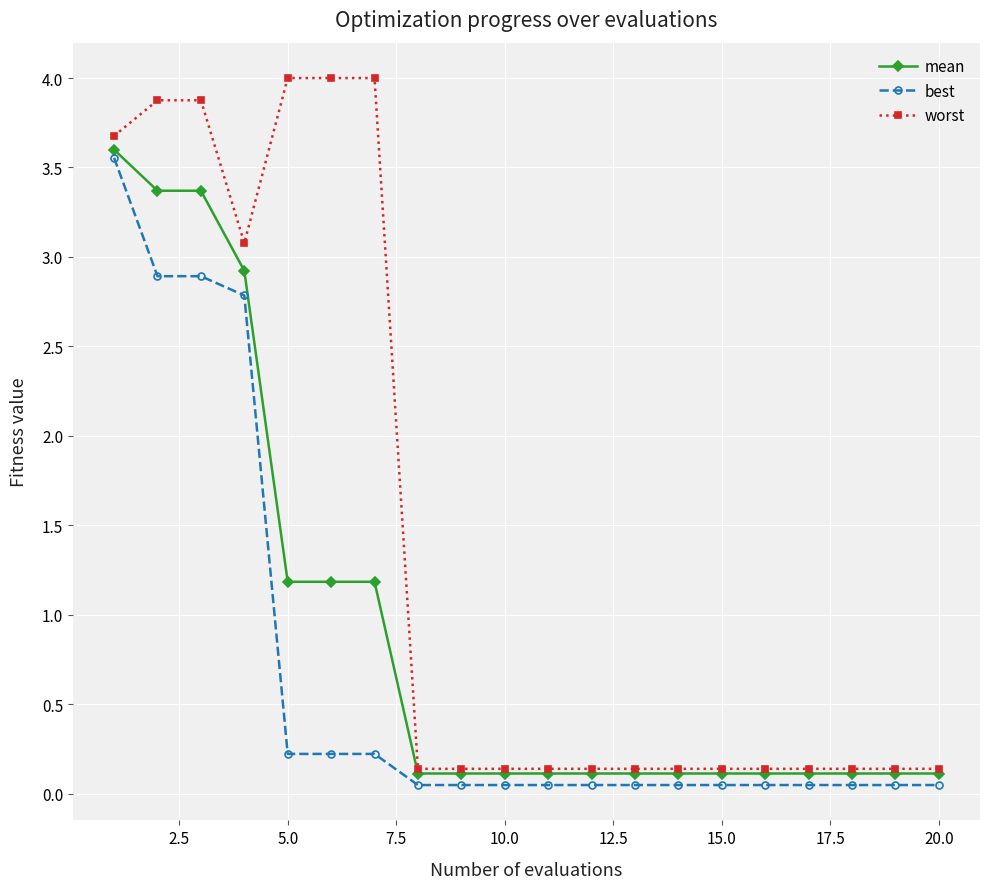

True or false: best and worst cross at least once.

False